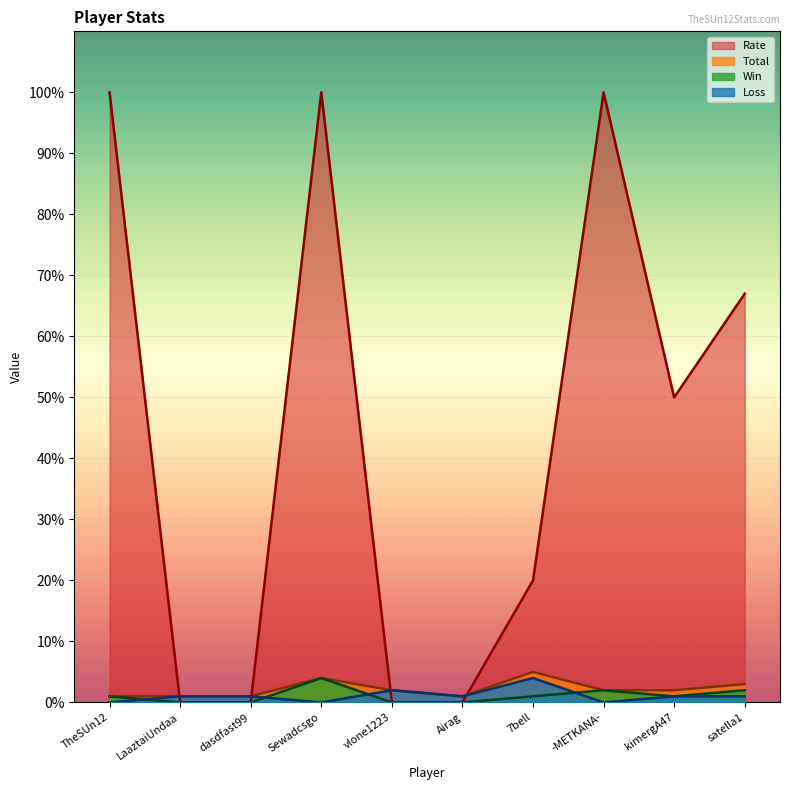

What is the difference between the highest and lowest values at kimergA47?

49